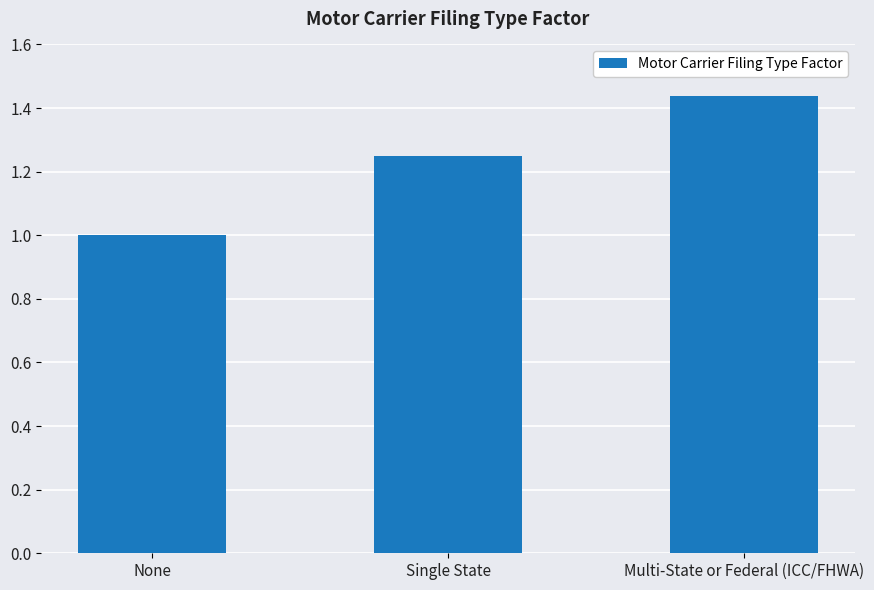

Rank the categories by value from highest to lowest.

Multi-State or Federal (ICC/FHWA), Single State, None